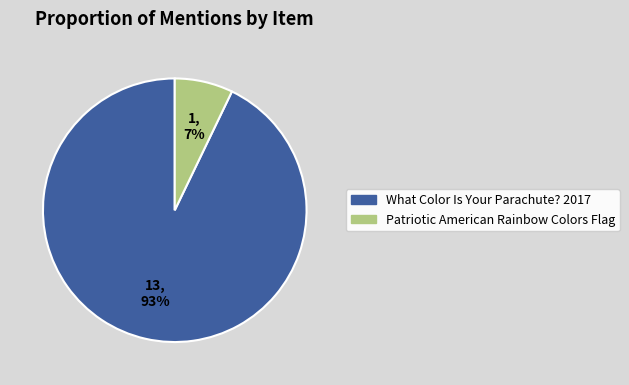

How many slices are in this pie chart?

2